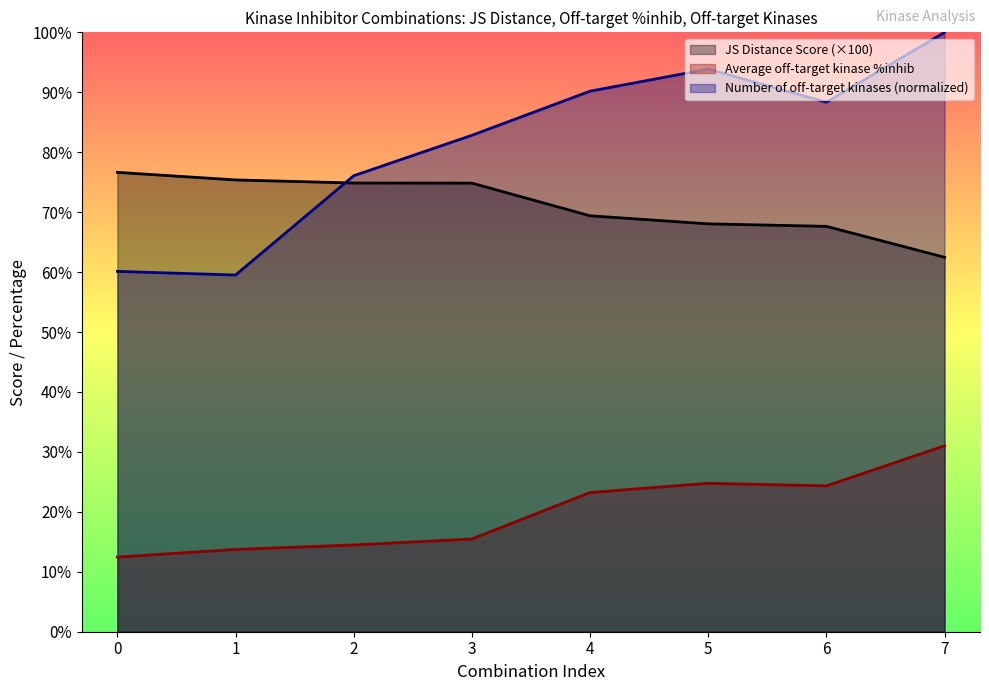

At which category is the sum across all series the highest?

7